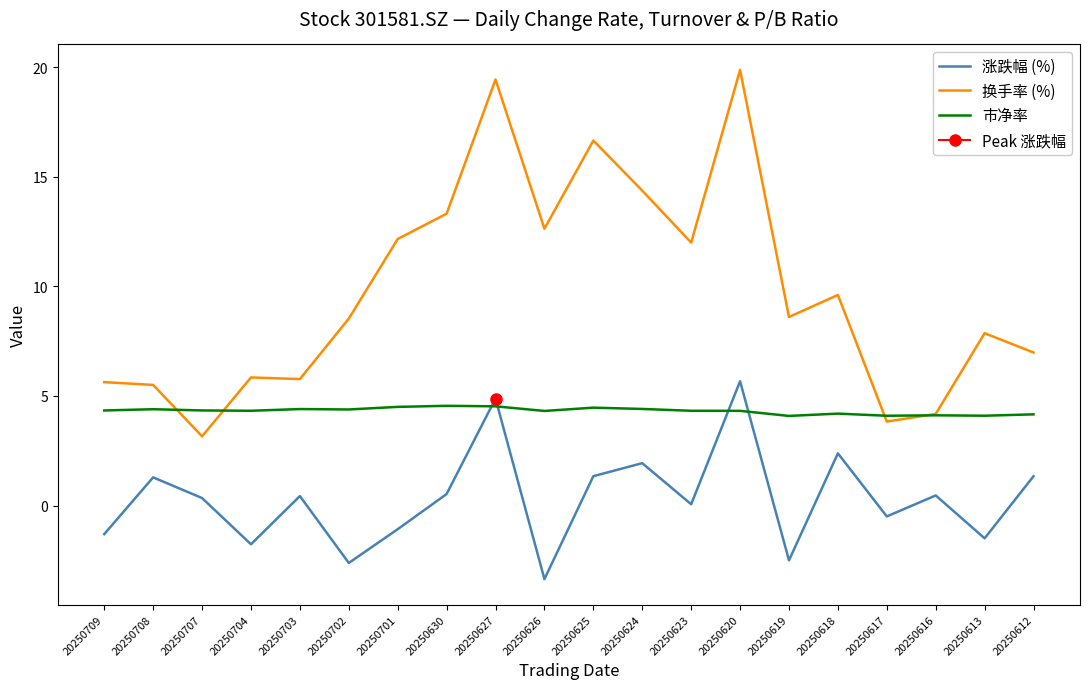

At which category does the chart reach its peak across all series?

20250620